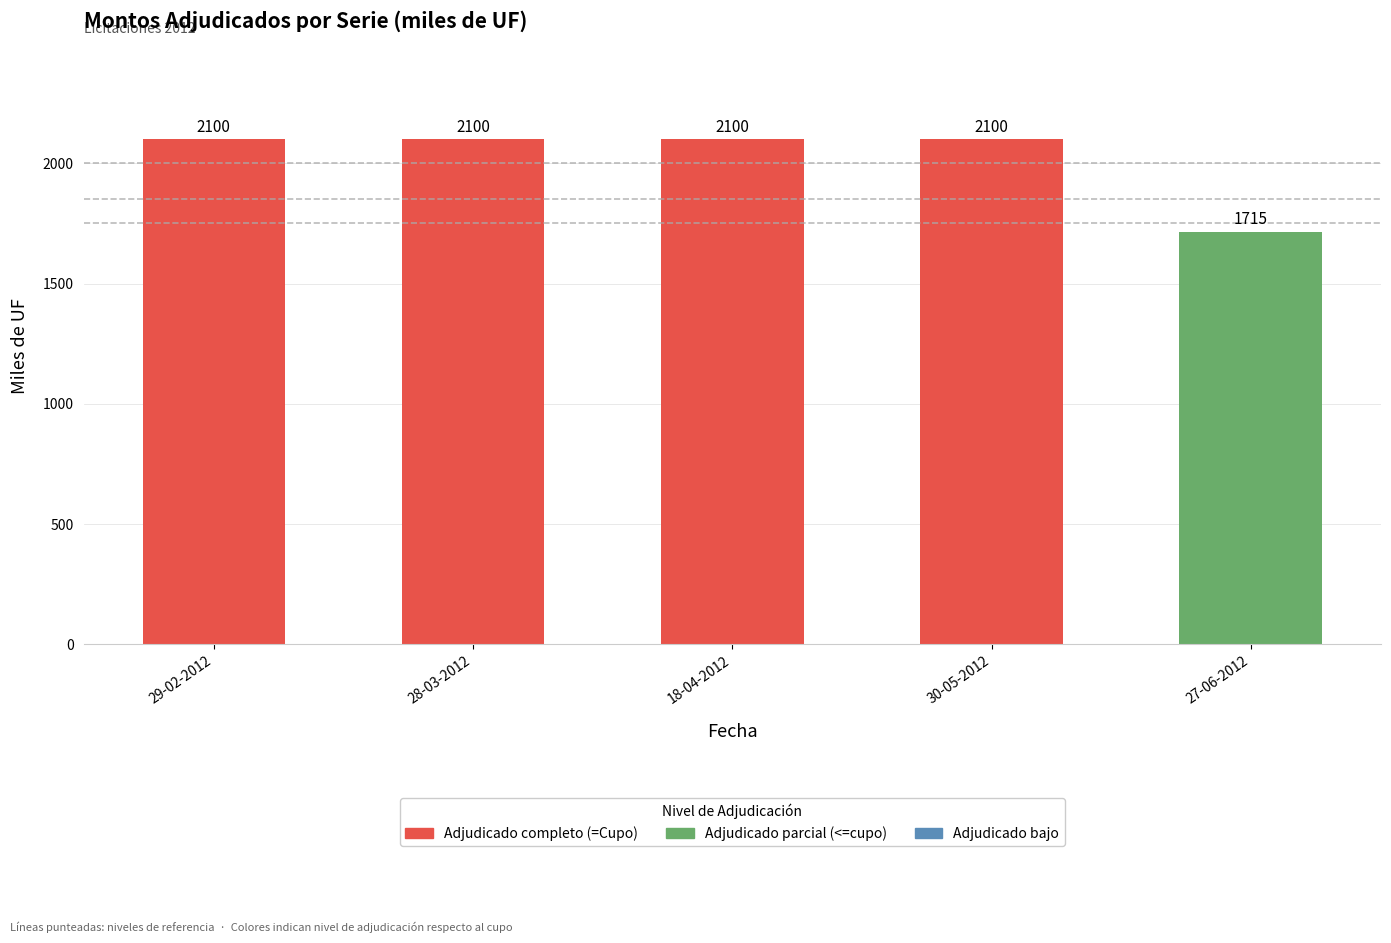

What is the average value?

2023